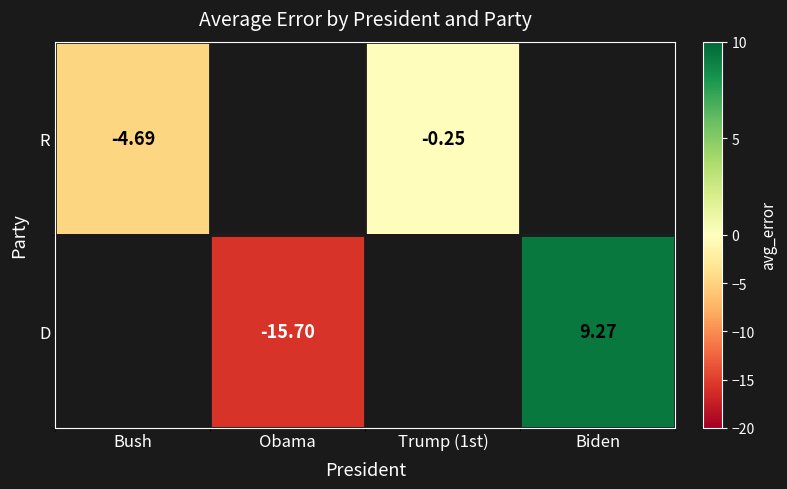

How many data points does each series have?

4